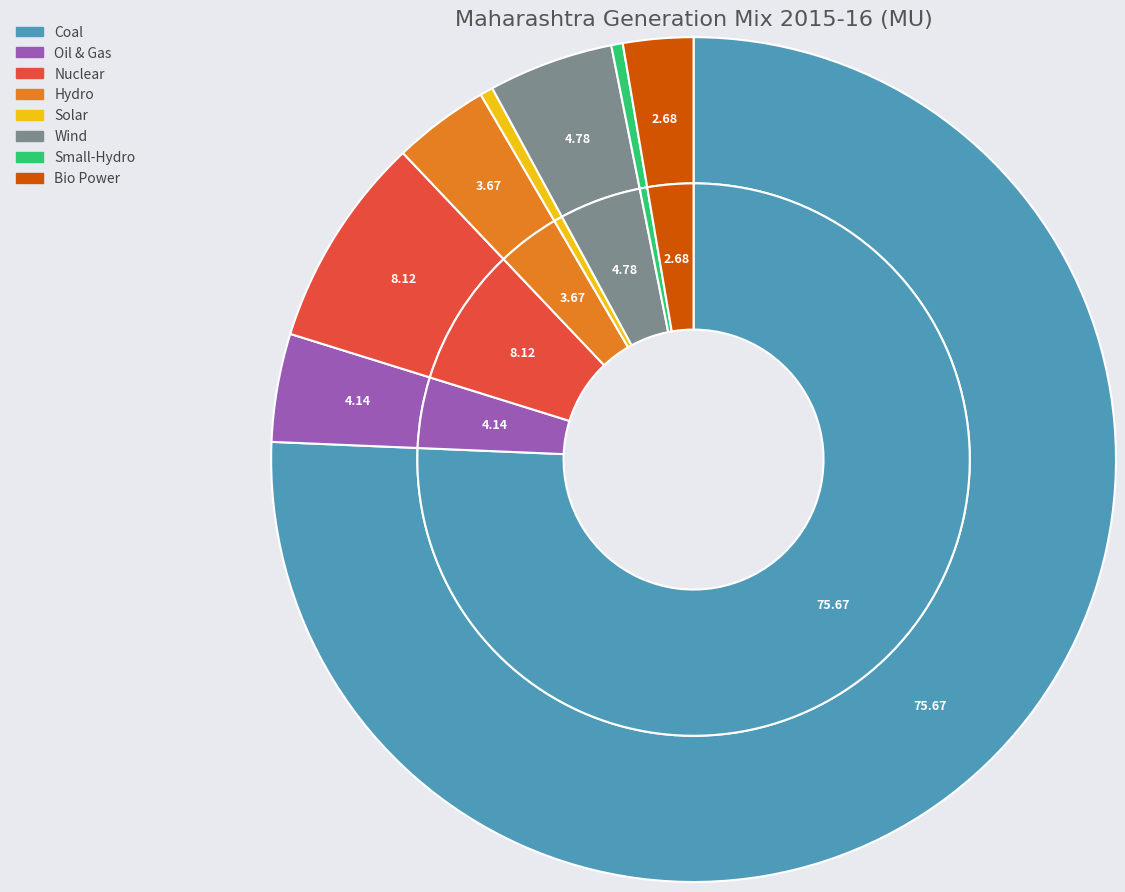

Do Wind and Bio Power together represent more than half of the pie?

No